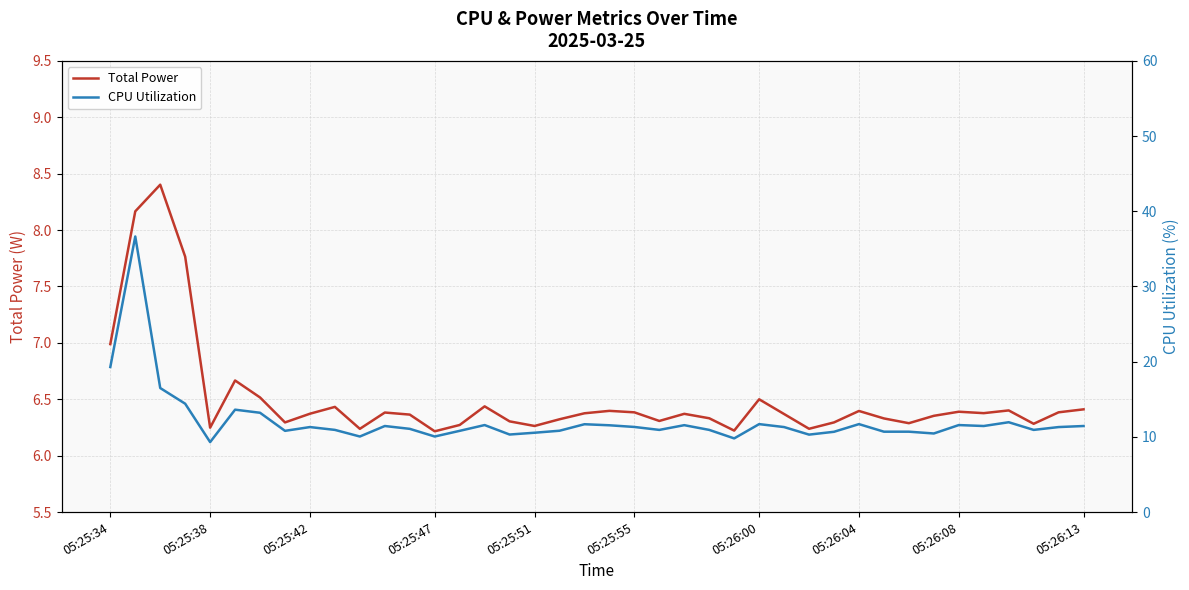

List the series in order of their overall mean, lowest first.

Total Power, CPU Utilization